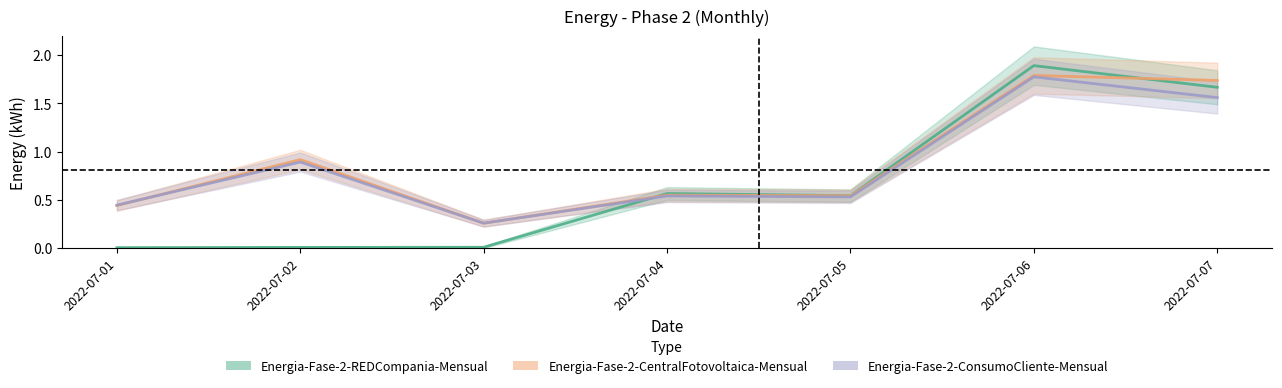

Which series changed the most between 2022-07-01 and 2022-07-03?

Energia-Fase-2-ConsumoCliente-Mensual